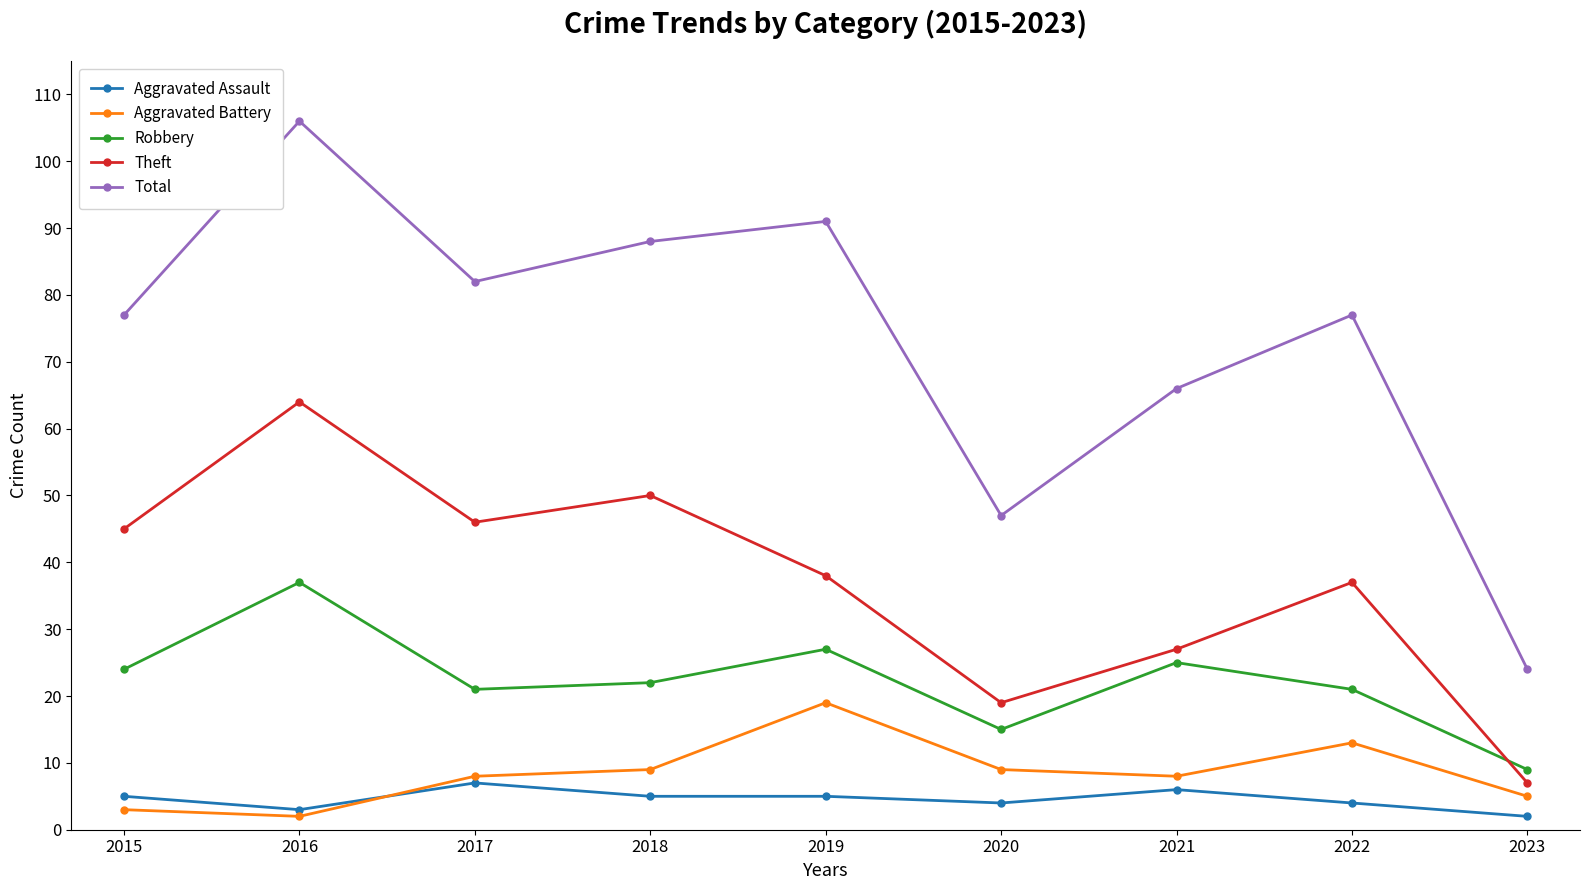

What is the value of the Aggravated Battery point at the 6th from the left?

9